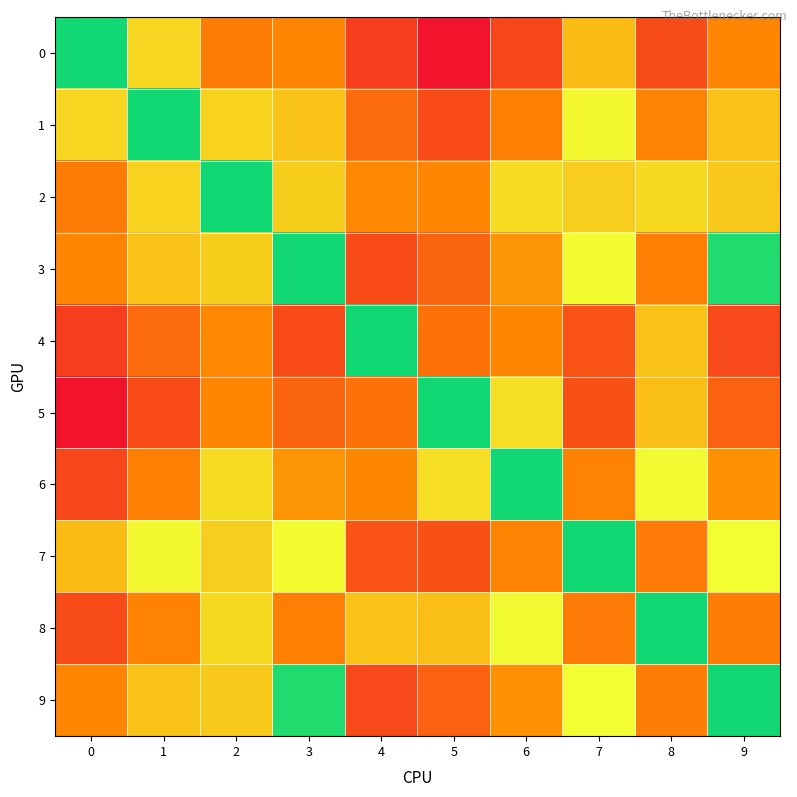

Which series changed the most between 3 and 5?

3